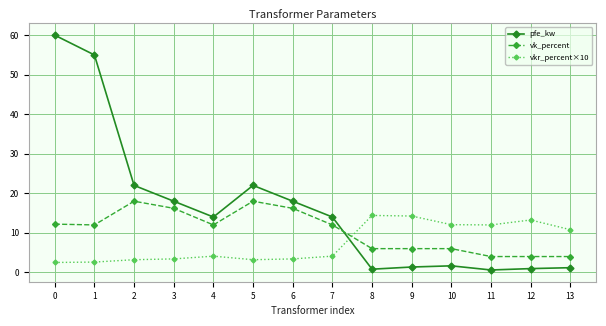

How many categories are shown in the chart?

14